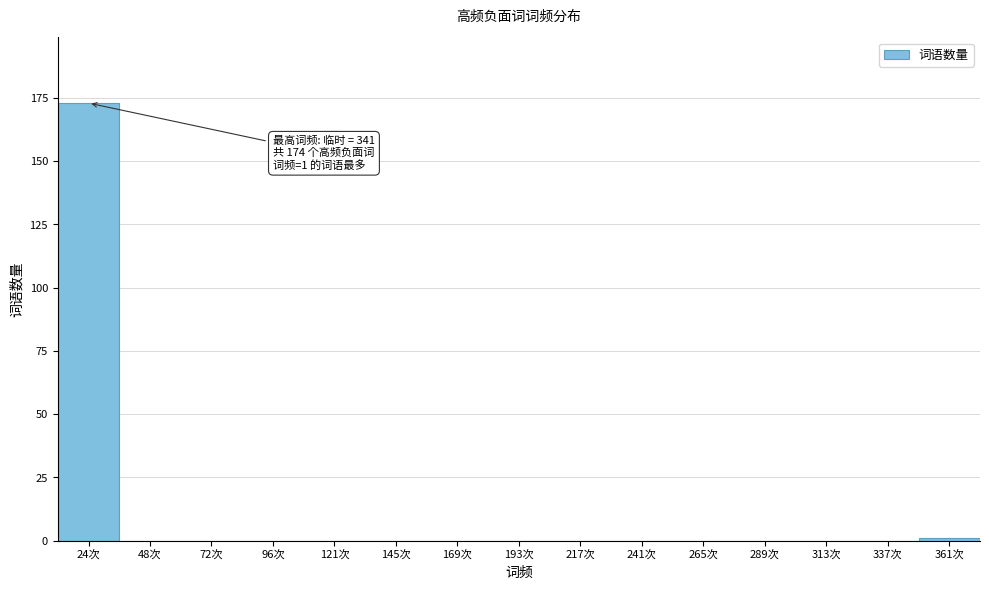

Reading left to right, what are all the values shown in this chart?

24次=173	48次=0	72次=0	96次=0	121次=0	145次=0	169次=0	193次=0	217次=0	241次=0	265次=0	289次=0	313次=0	337次=0	361次=1